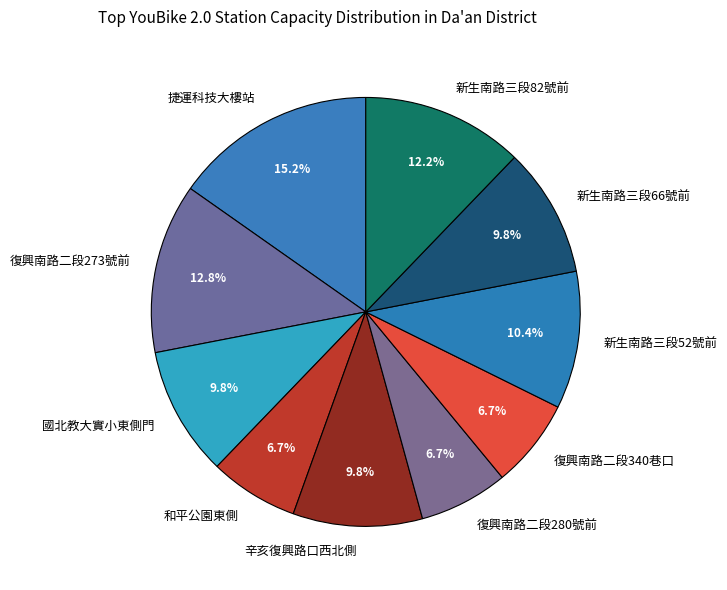

Is the sum of 國北教大實小東側門 and 復興南路二段273號前 greater than half?

No